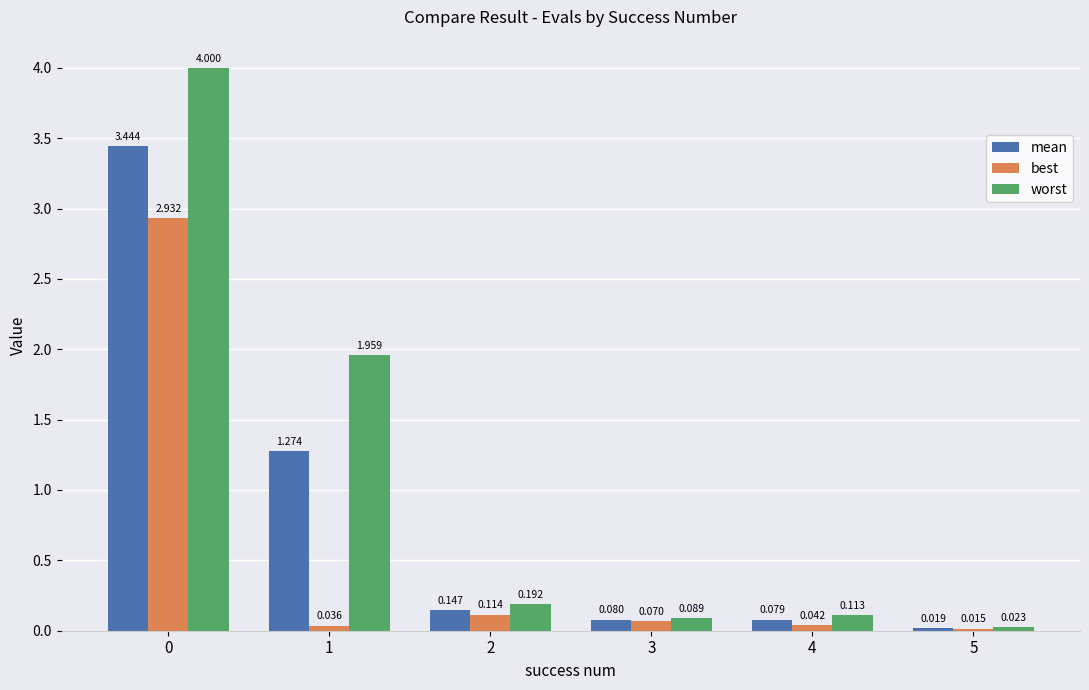

Which series has the largest total across all categories?

worst